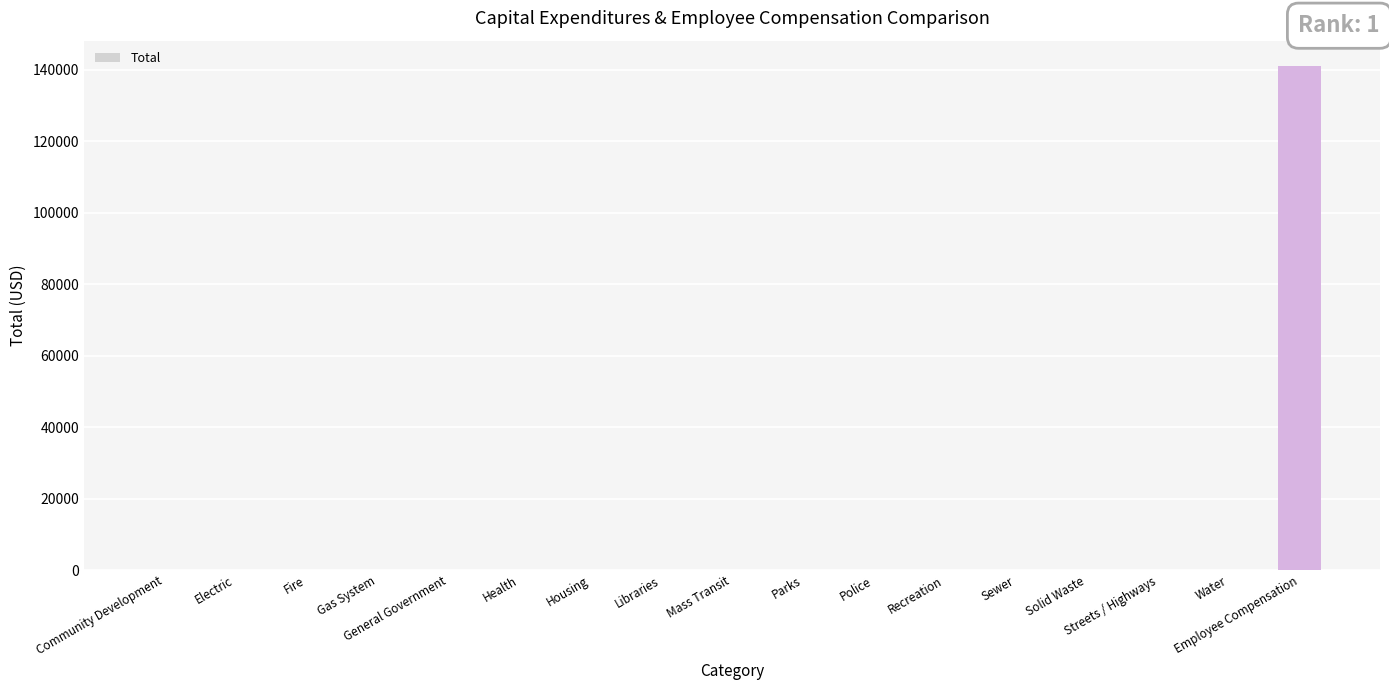

At which category does the chart reach its peak across all series?

Employee Compensation